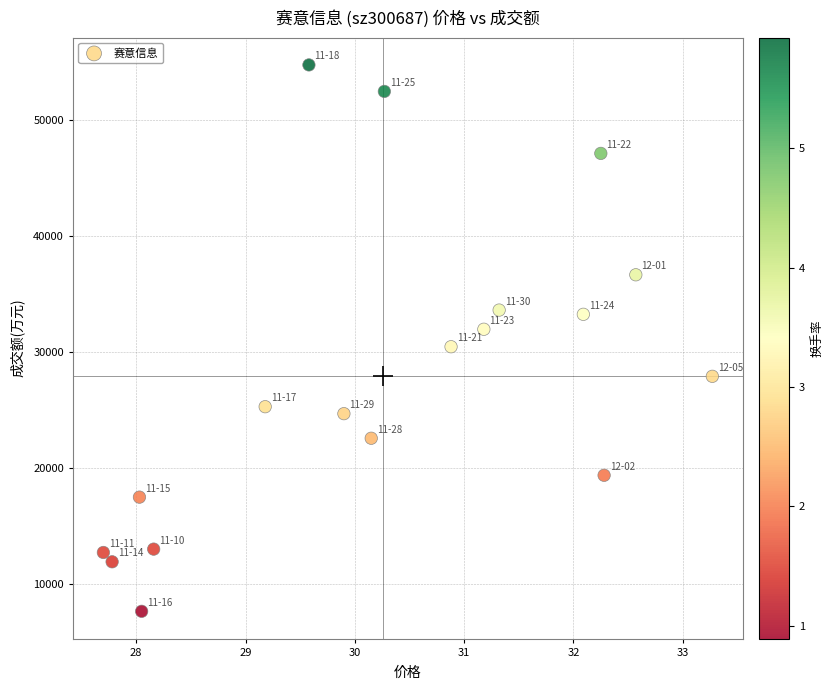

What is the range of Y values (max minus min)?

47076